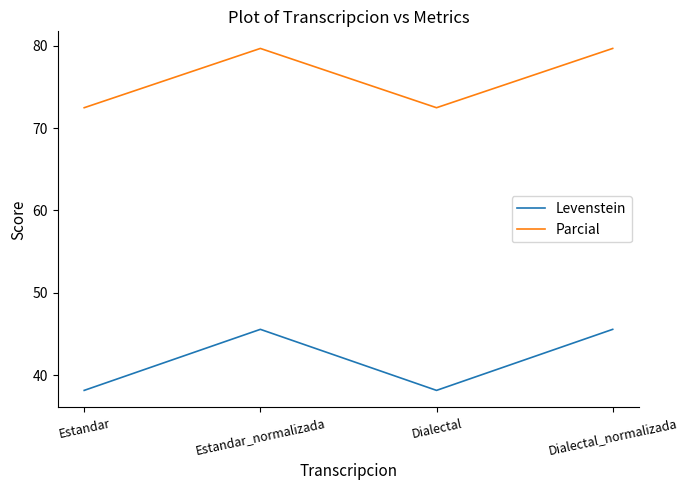

How many values in the Levenstein series exceed 45?

2